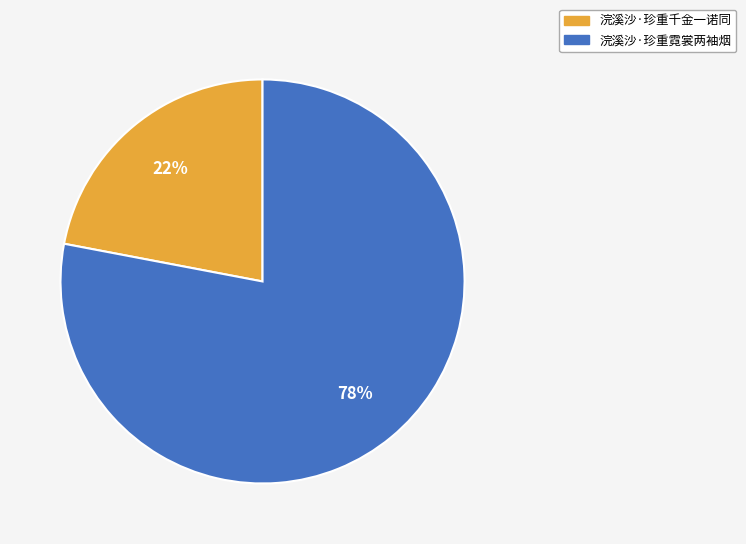

What is the largest slice in the pie chart?

浣溪沙·珍重霓裳两袖烟